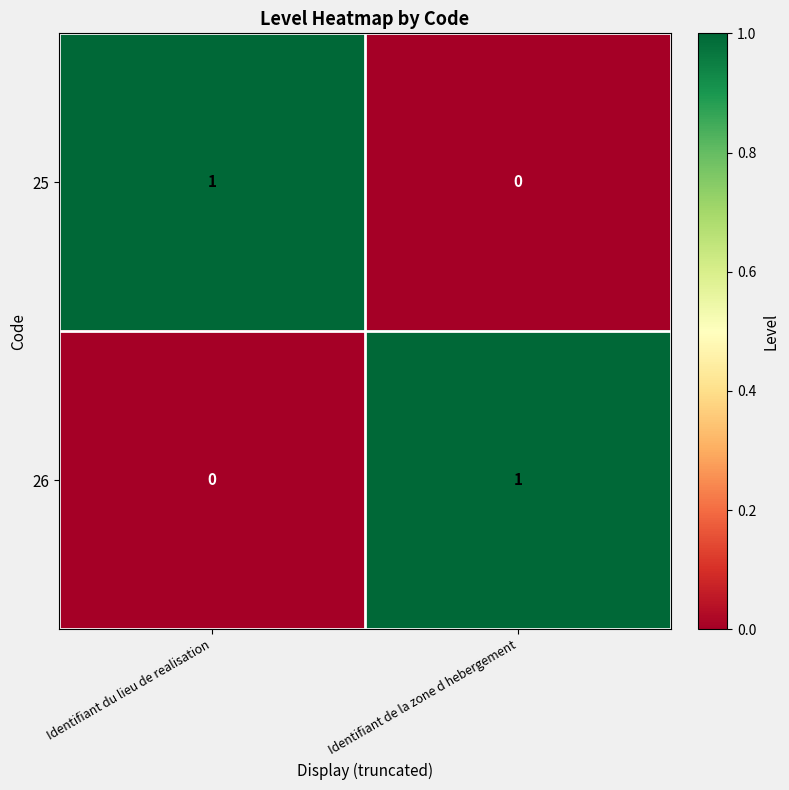

At which label does 26 reach its peak?

Identifiant de la zone d hebergement